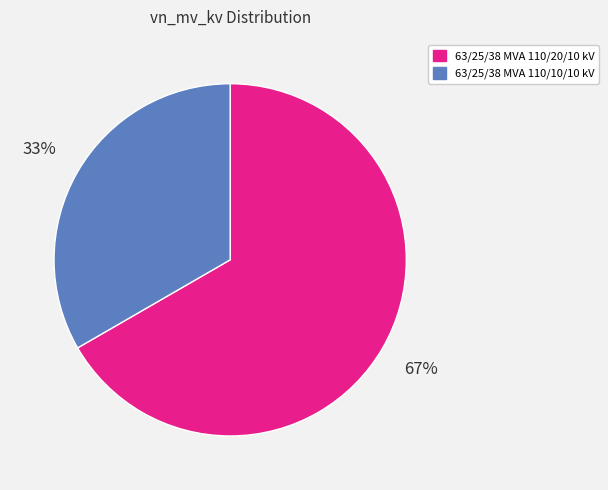

To the nearest percent, what is the combined percentage of 63/25/38 MVA 110/10/10 kV and 63/25/38 MVA 110/20/10 kV?

100%